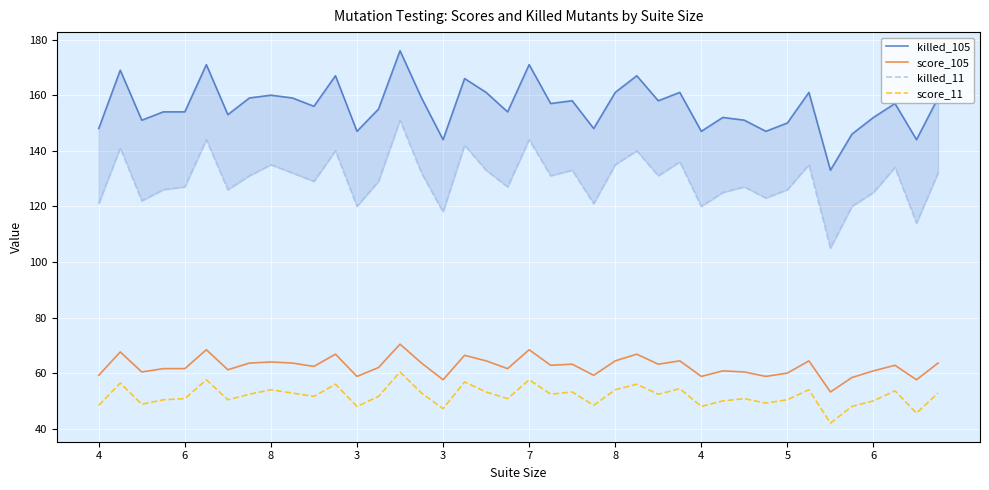

At how many categories does at least one series exceed 47?

40